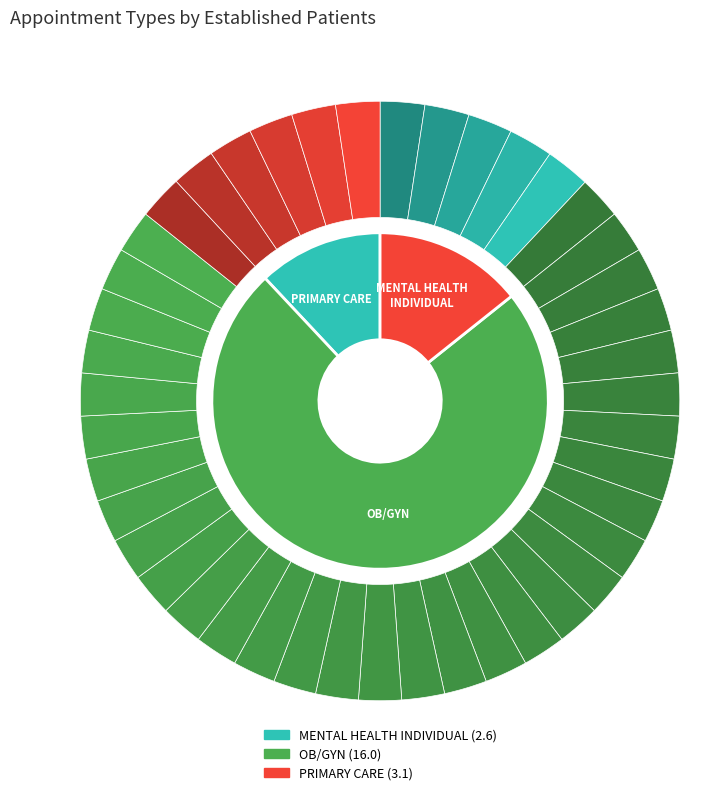

Is PRIMARY CARE the majority of the pie?

No